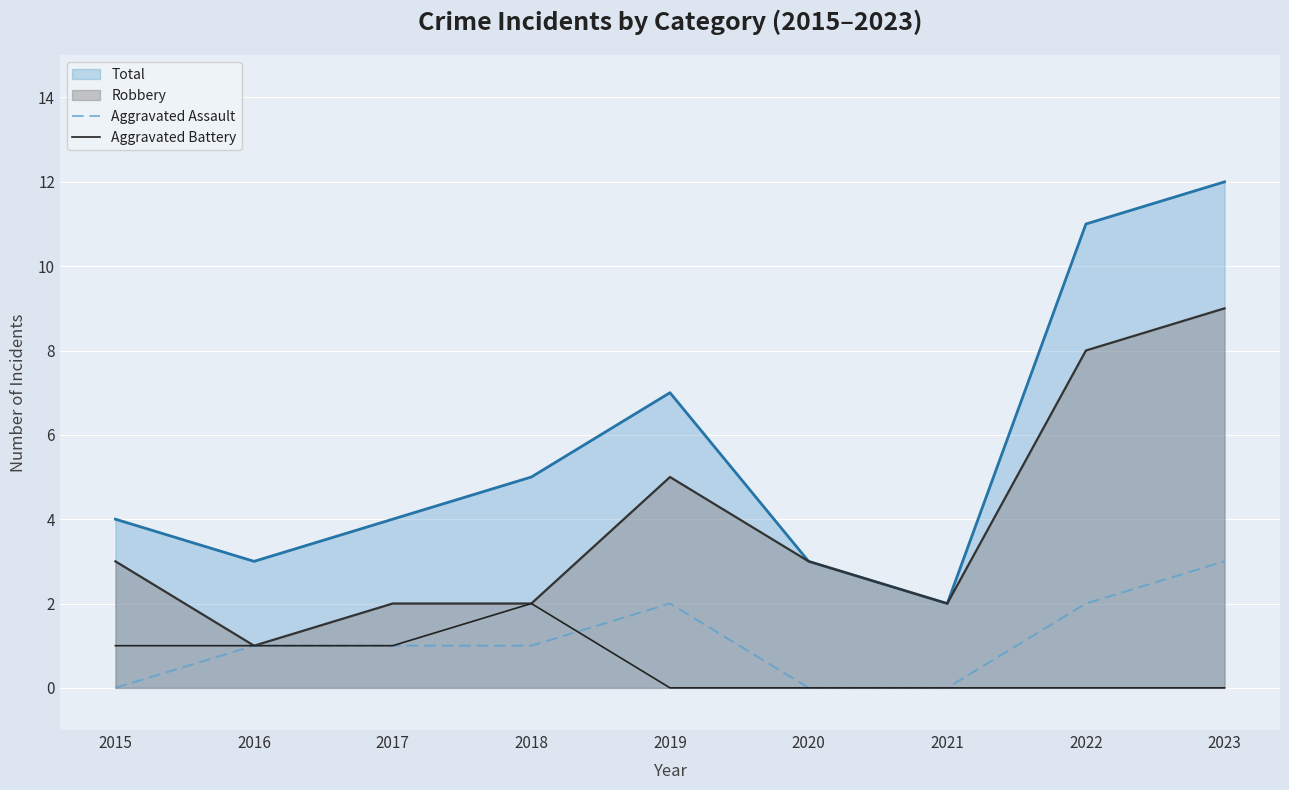

Which series has the largest range (max minus min)?

Total